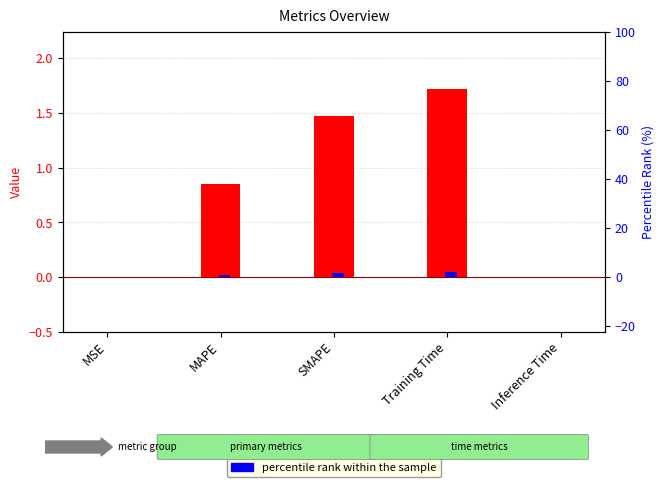

What is the label of the 4th bar from the left?

Training Time